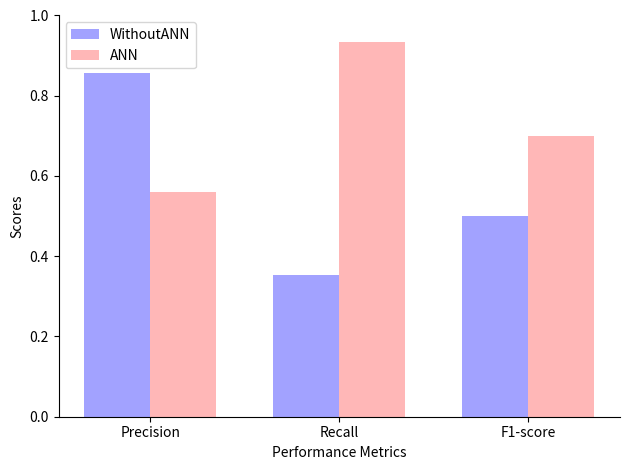

Which series changed the most between Recall and F1-score?

ANN